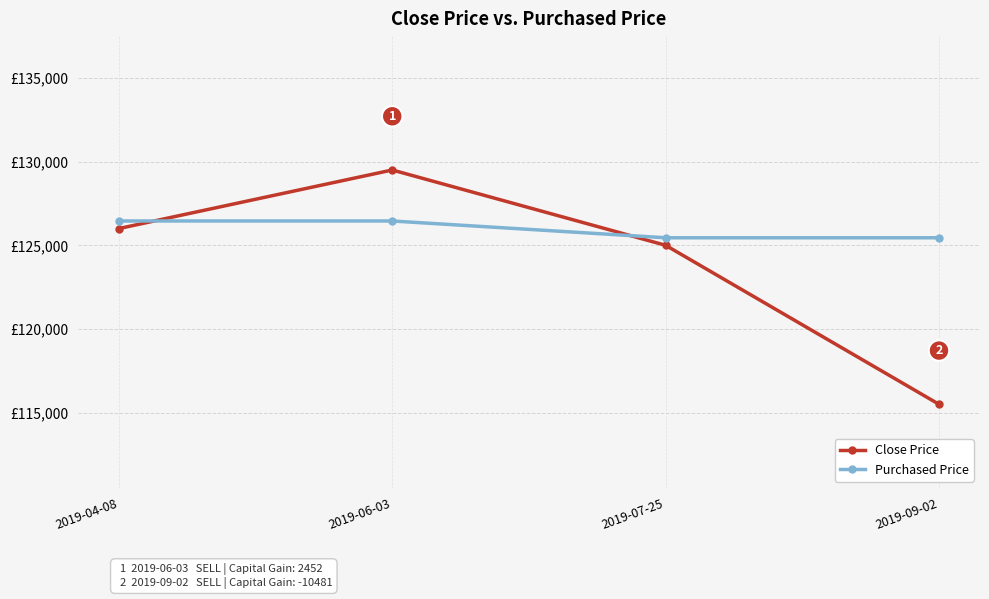

Rank the categories by Close Price value from highest to lowest.

2019-06-03, 2019-04-08, 2019-07-25, 2019-09-02